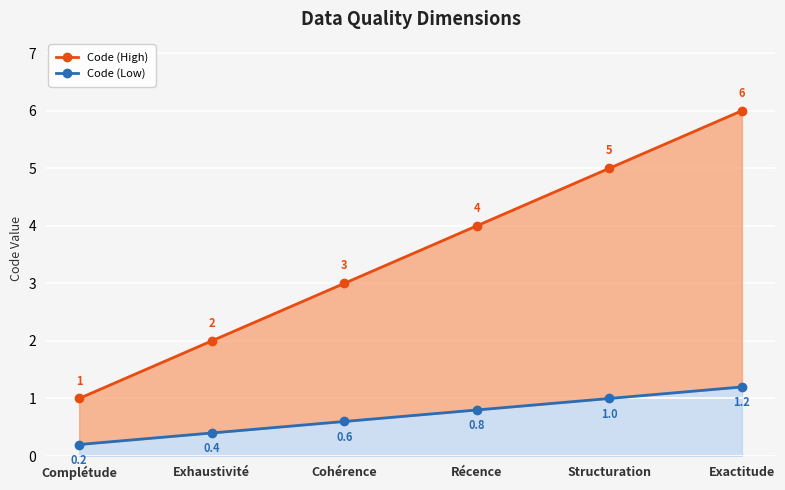

Which label corresponds to the smallest value in the chart?

Complétude